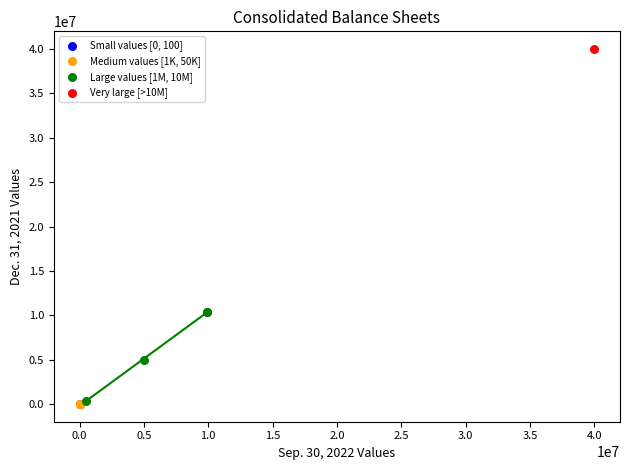

What are all the series names shown in the legend?

Small values [0, 100], Medium values [1K, 50K], Large values [1M, 10M], Very large [>10M]